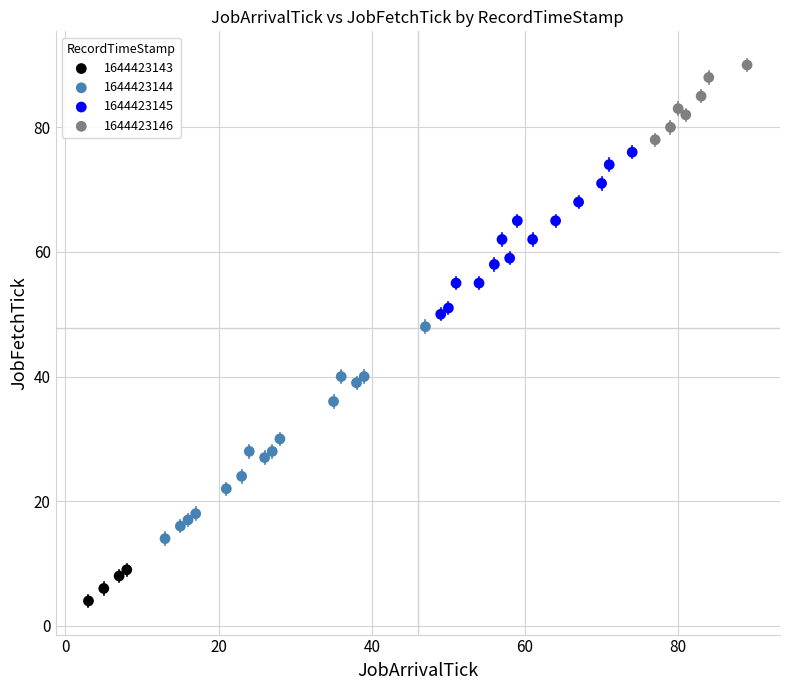

Which series has the largest Y range (max minus min)?

1644423144